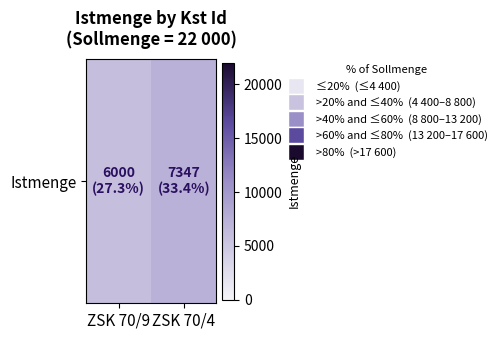

Which category has the highest value across all series?

ZSK 70/4